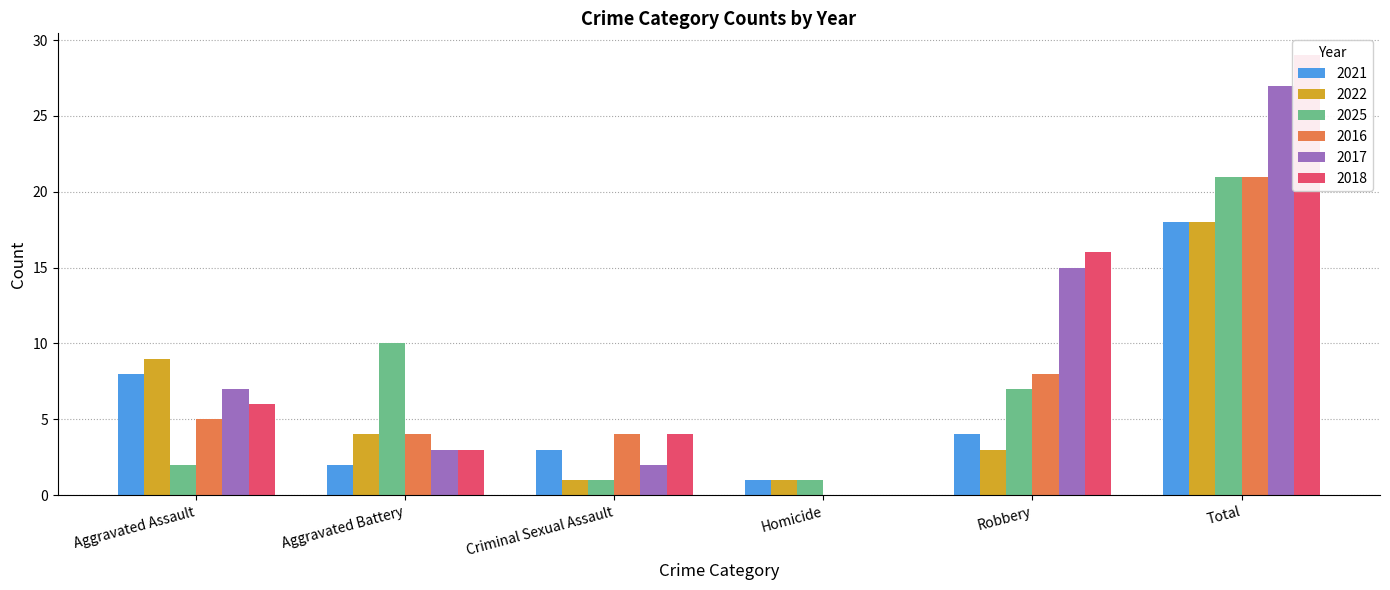

The value of 2022 at Aggravated Battery is 2. True or false?

False